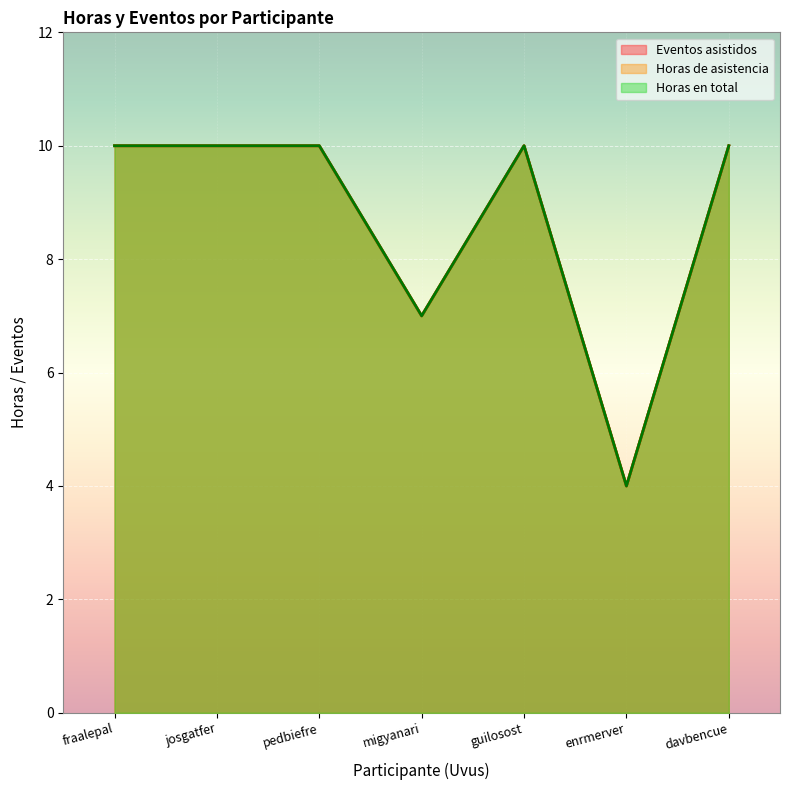

True or false: Horas de asistencia and Eventos asistidos intersect in this chart.

False